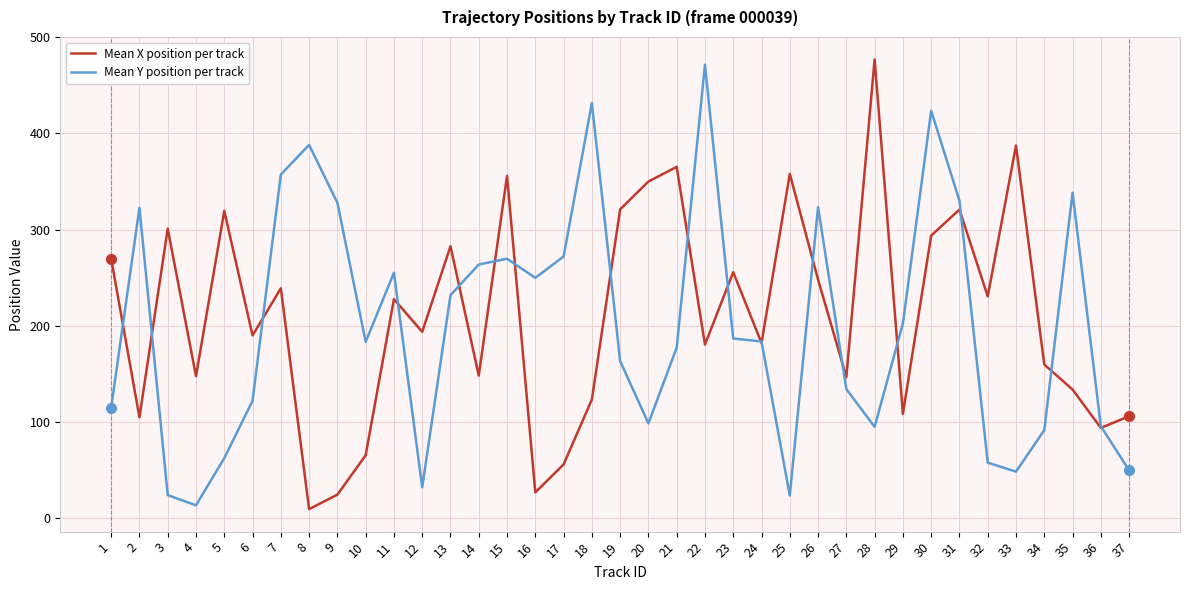

Which series has the widest spread of values?

Mean X position per track